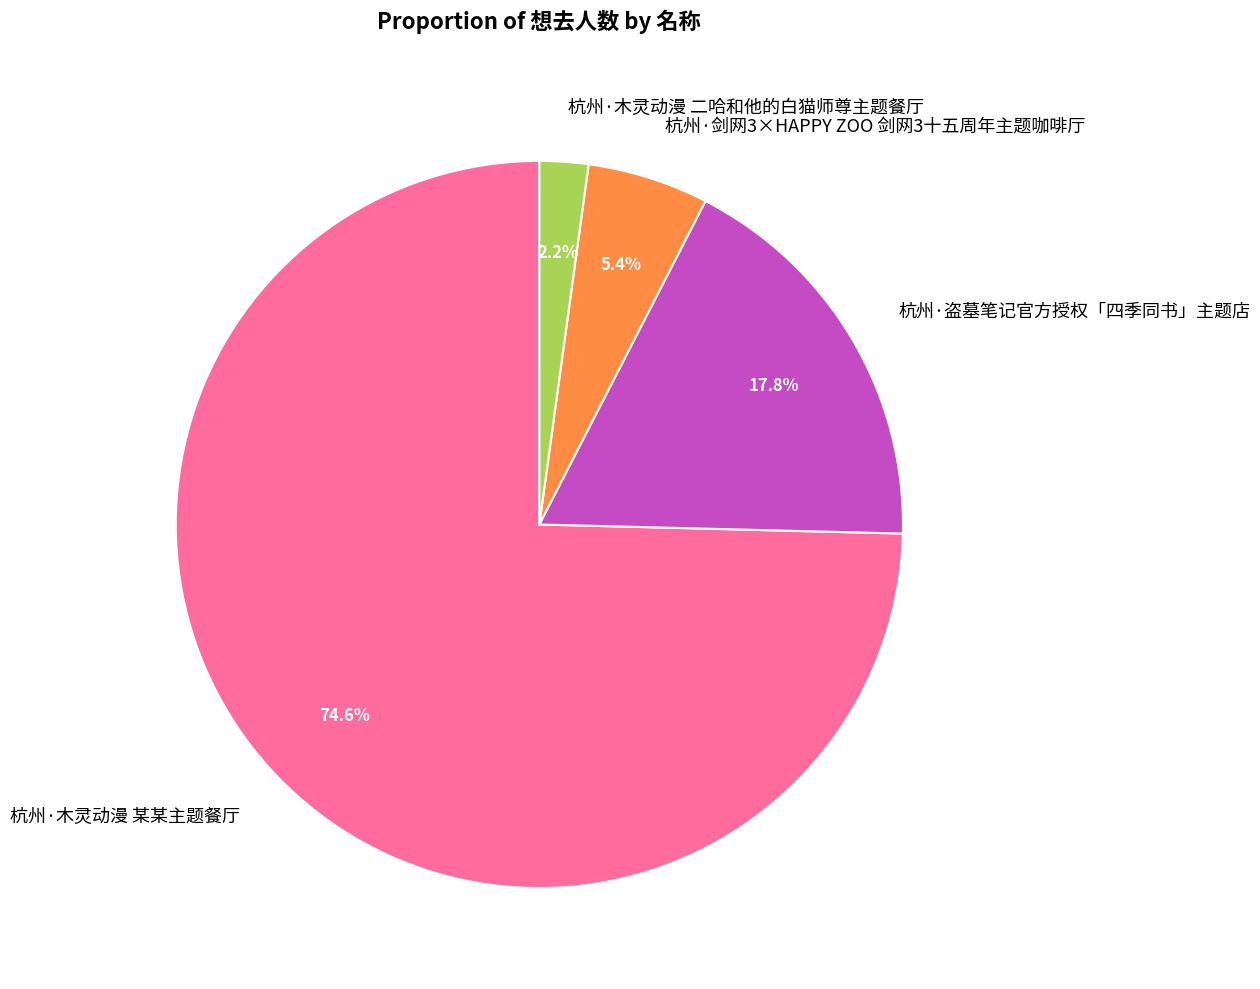

Which slice is the largest?

杭州·木灵动漫 某某主题餐厅